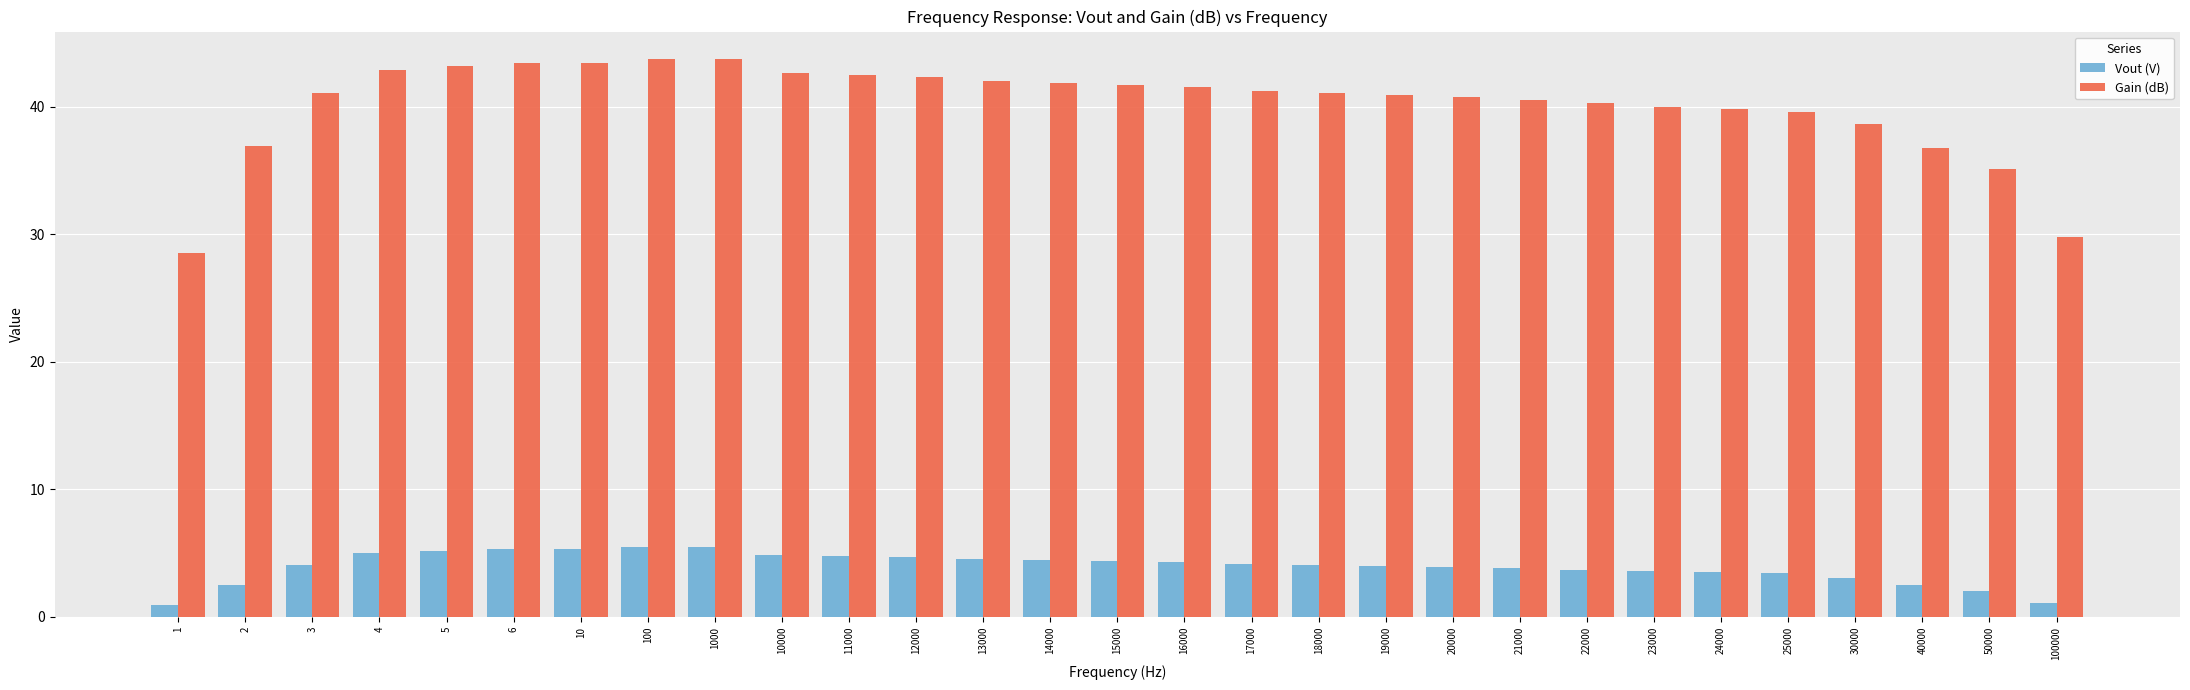

How many categories are shown in the chart?

29